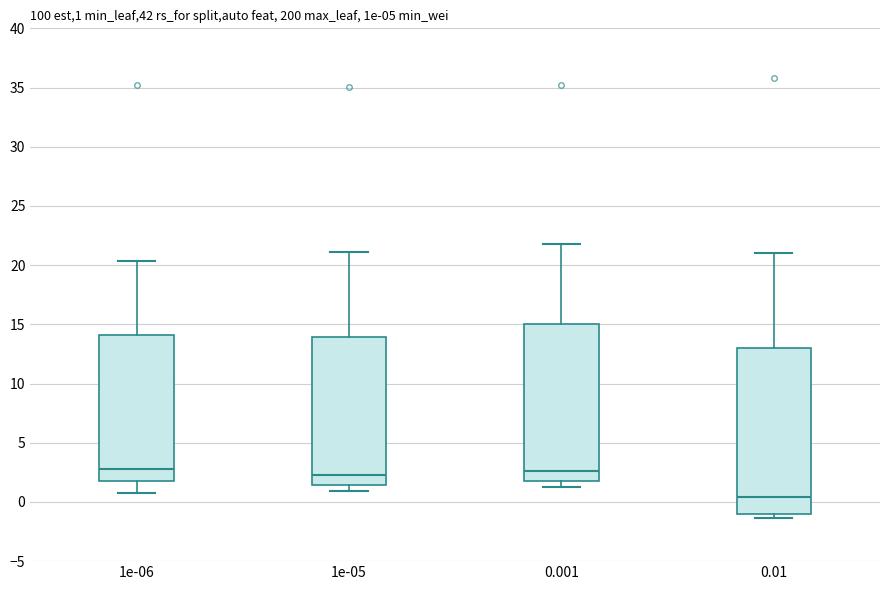

Which box has the lowest median line?

0.01